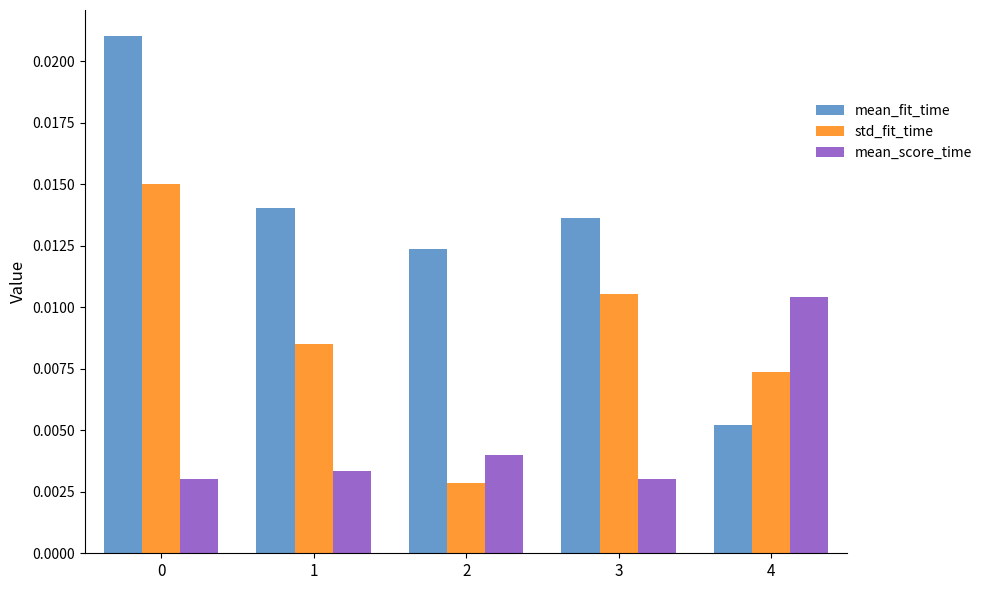

Count the mean_score_time values in the range 0 to 1.

5